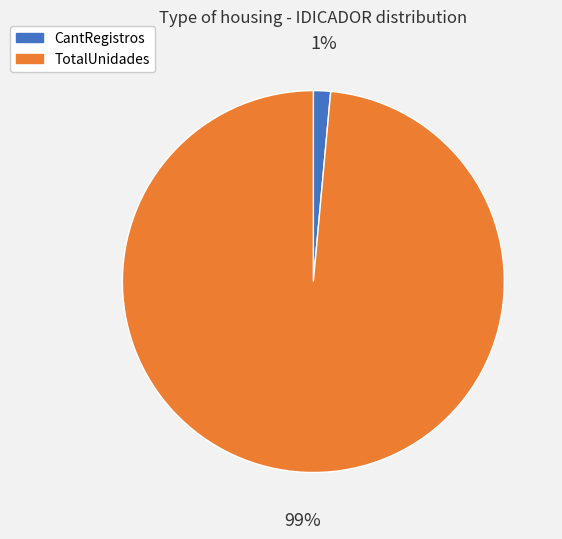

Count the number of slices in the pie.

2